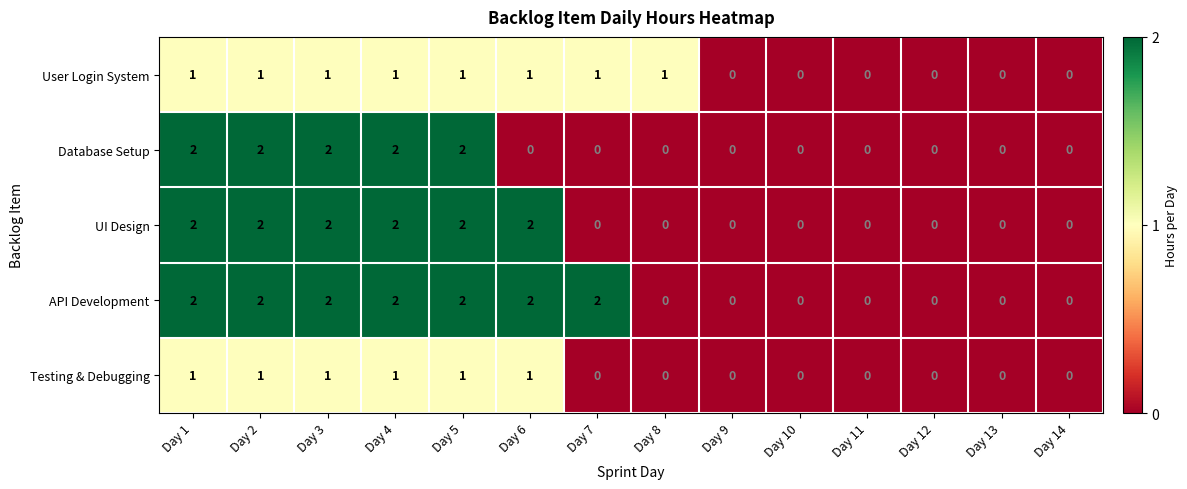

Which series has the largest total across all categories?

API Development